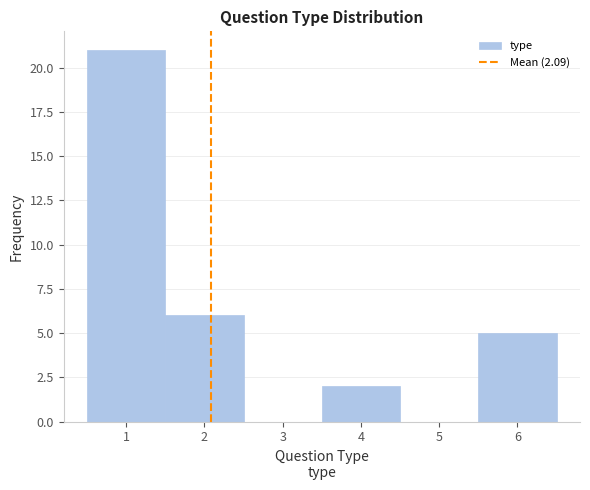

Reading left to right, list every bar in this chart as the range it spans on the x-axis followed by its height. The values are not printed on the chart, so give them approximately, as read against the axis.

0.5 to 1.5: 21
1.5 to 2.5: 6
2.5 to 3.5: 0
3.5 to 4.5: 2
4.5 to 5.5: 0
5.5 to 6.5: 5